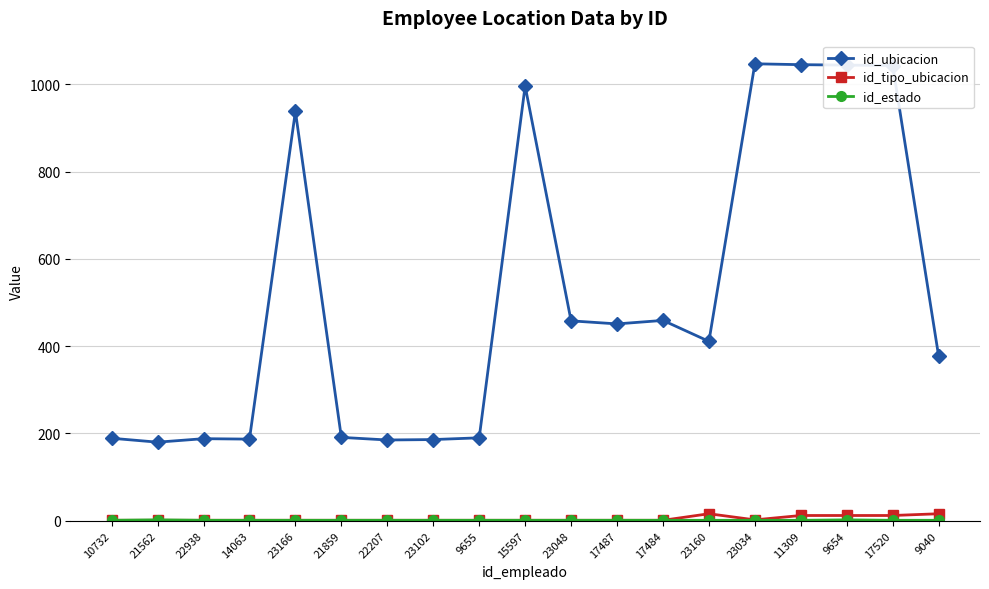

True or false: id_ubicacion has more than 0 points higher than both neighbors.

True